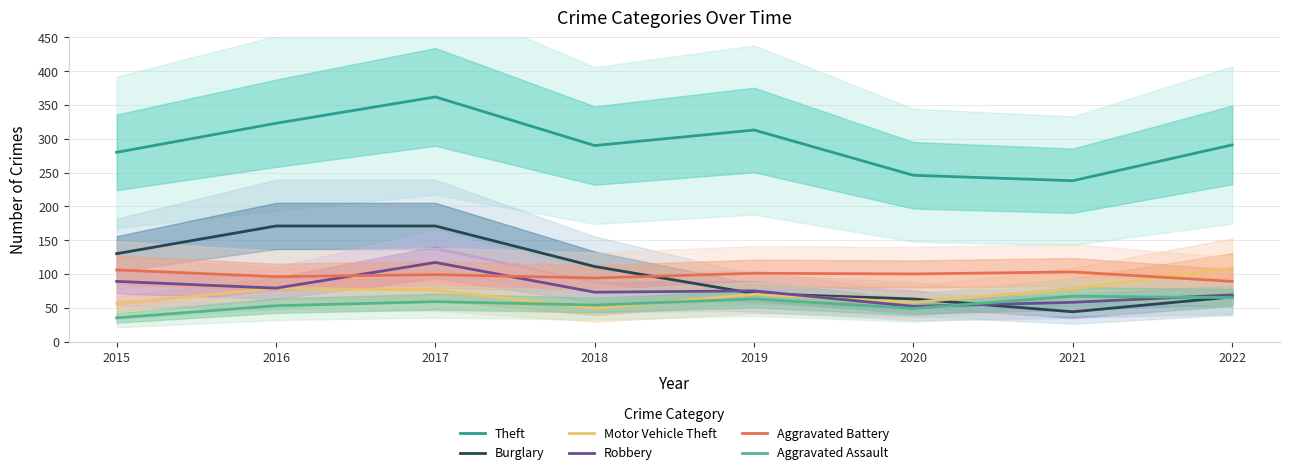

What is the value of the Aggravated Battery point at the 4th from the left?

94